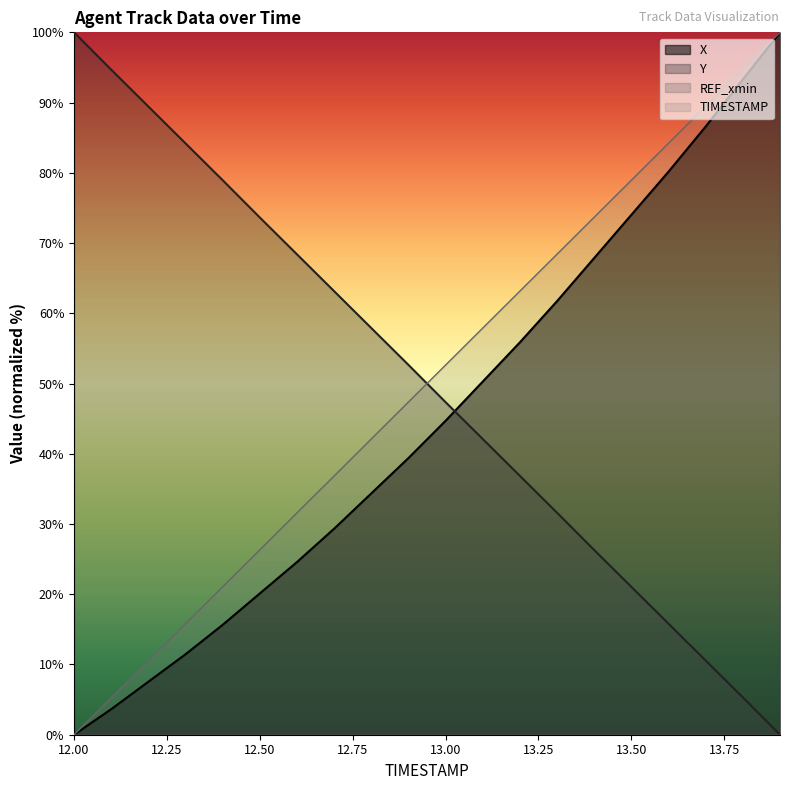

At 12.3, list the series in order from smallest to largest.

X, TIMESTAMP, Y